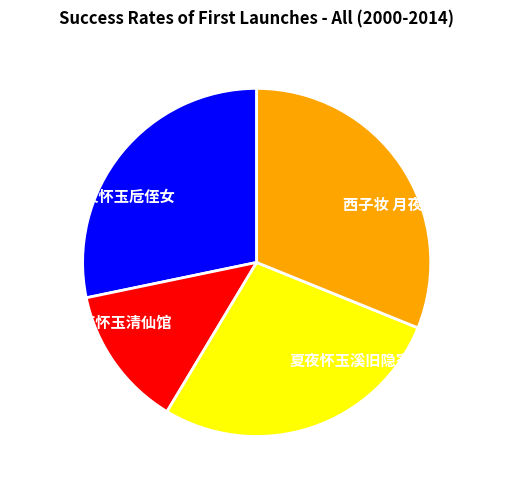

How many slices are in this pie chart?

4